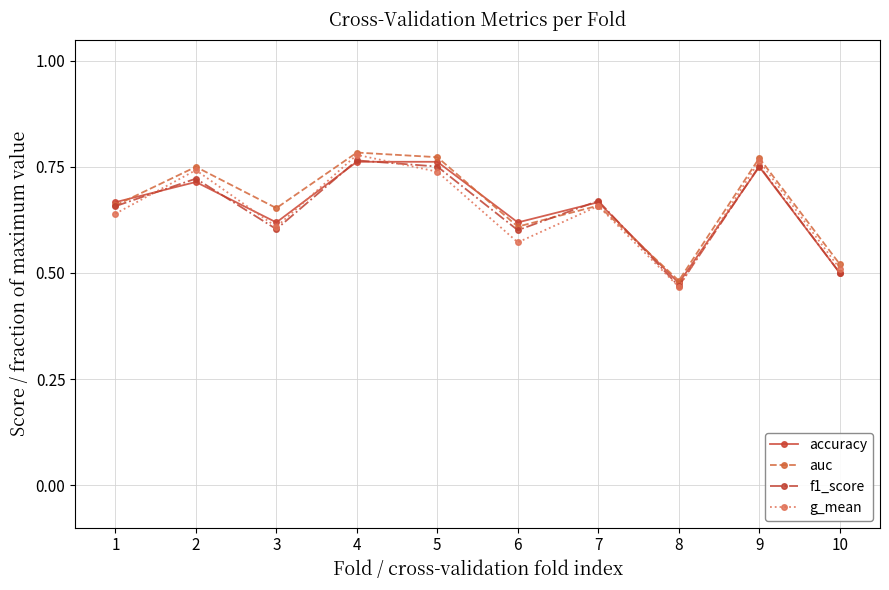

Which series has the largest range (max minus min)?

g_mean